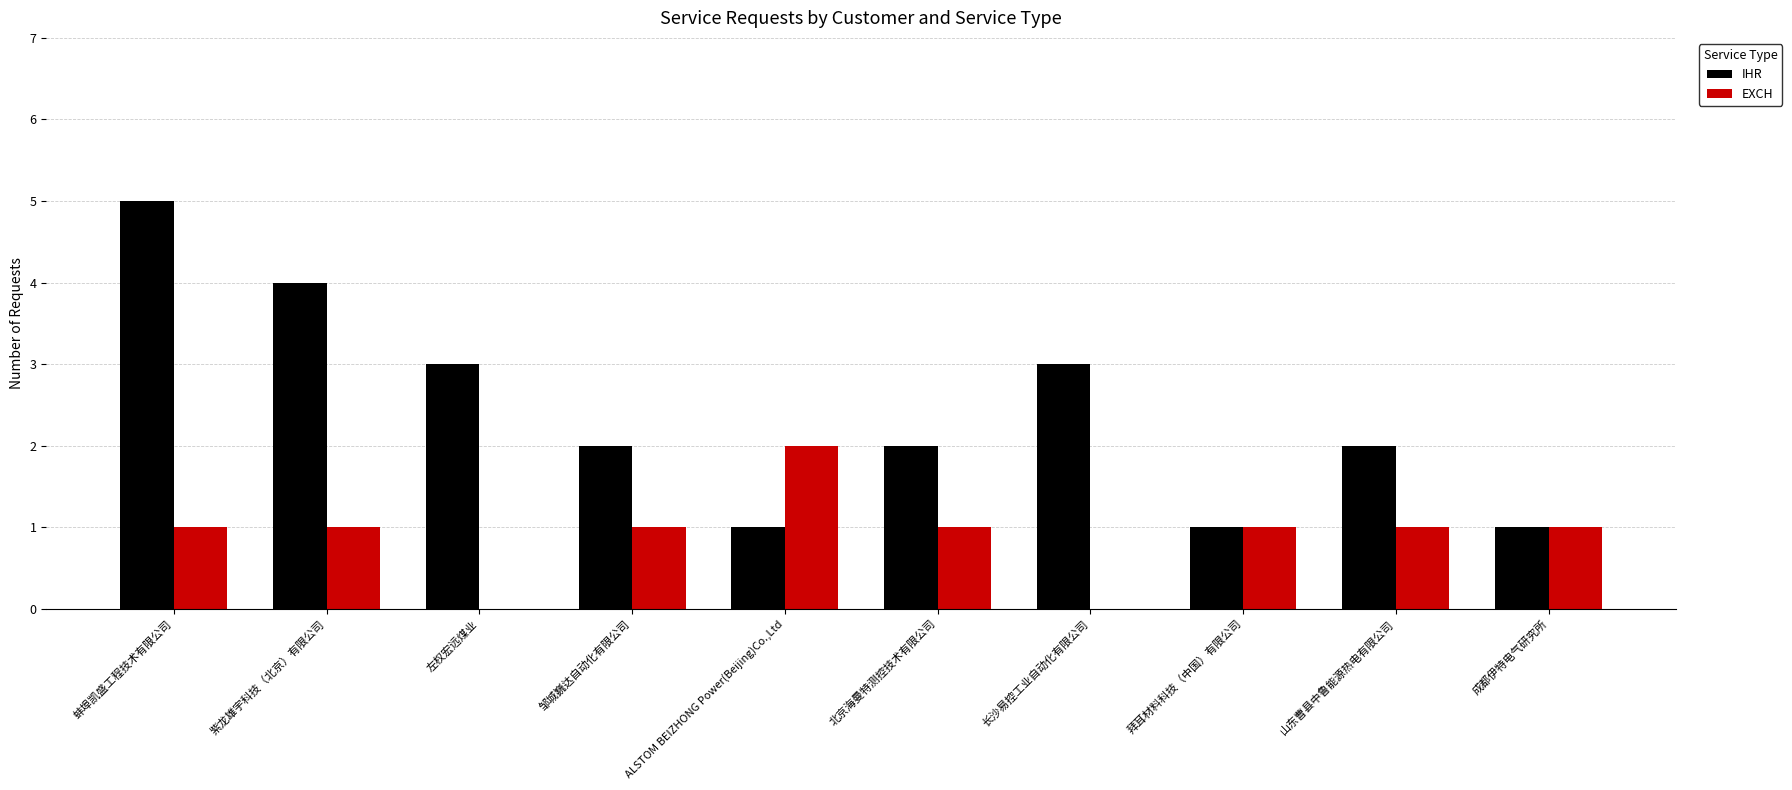

Are the bars grouped side by side (vs. stacked)?

Yes